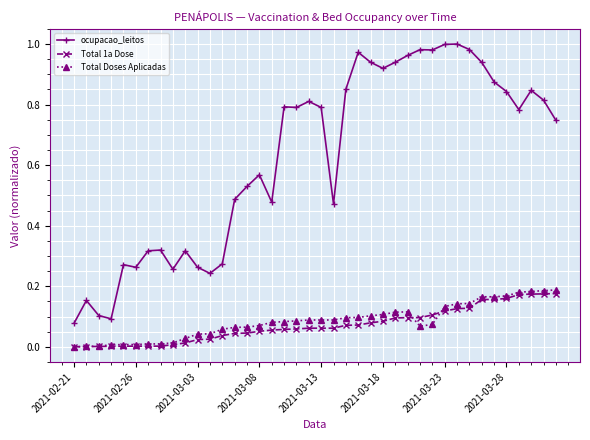

True or false: ocupacao_leitos and Total Doses Aplicadas intersect in this chart.

False